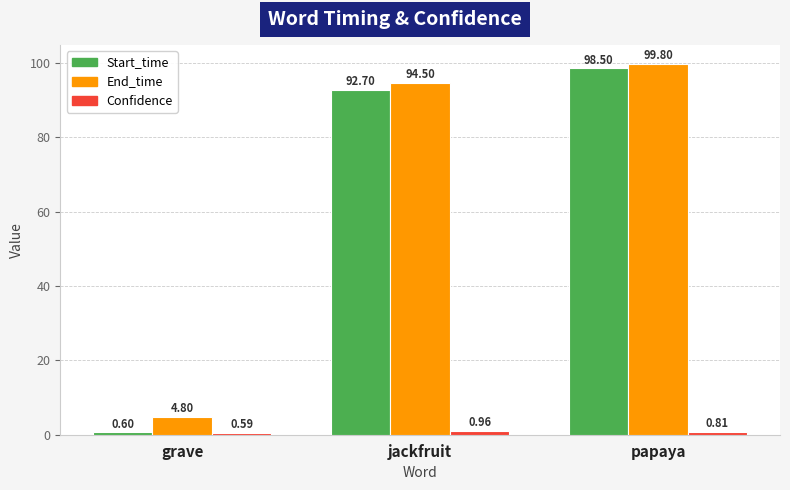

At which category is the sum across all series the highest?

papaya